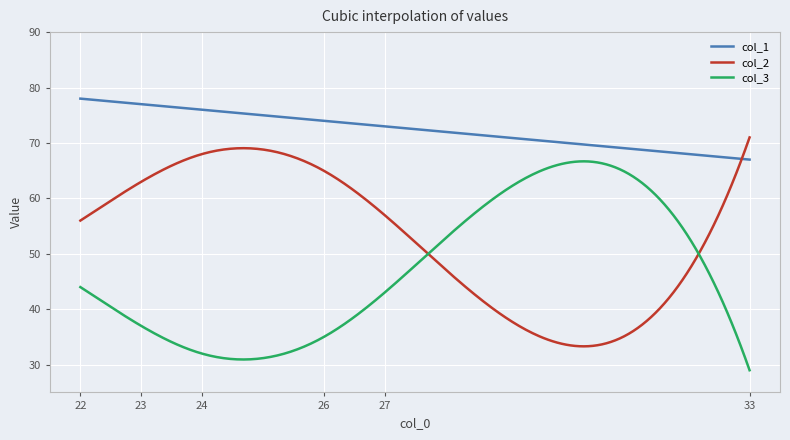

What is the maximum value shown in the chart?

78.0